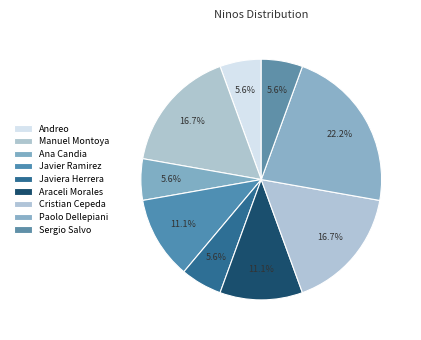

Count the number of slices in the pie.

9